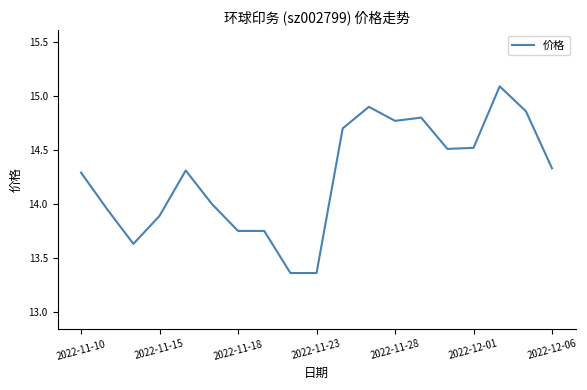

What is the greatest value displayed?

15.1